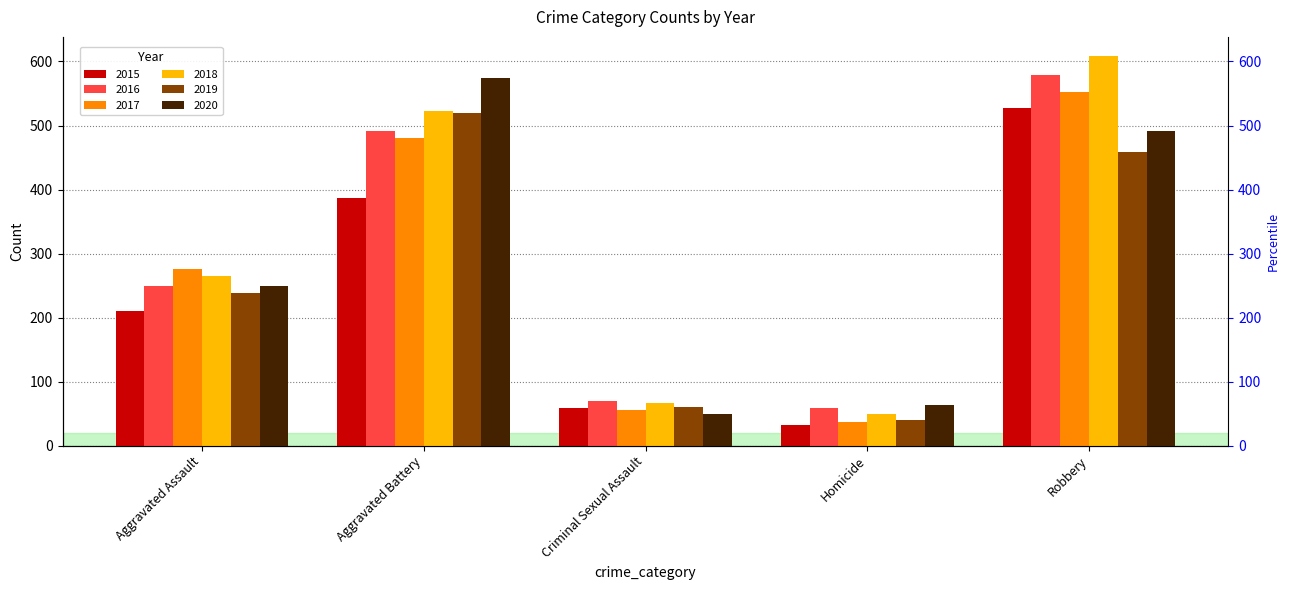

The 2017 series shows 294 at Robbery. True or false?

False